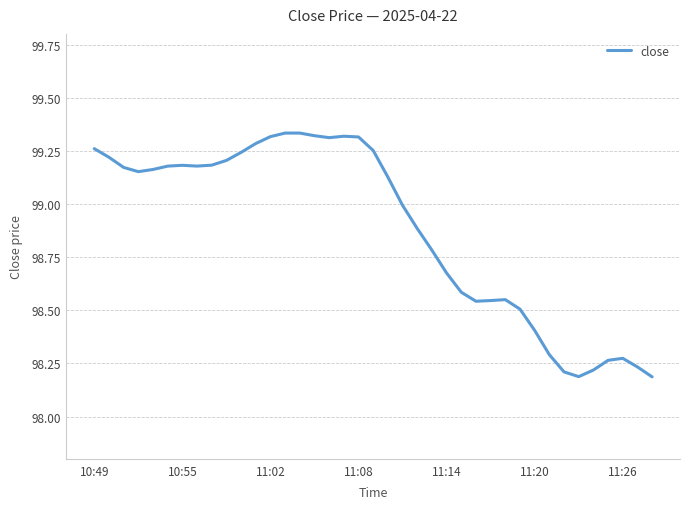

What is the difference between the maximum and minimum values?

1.1